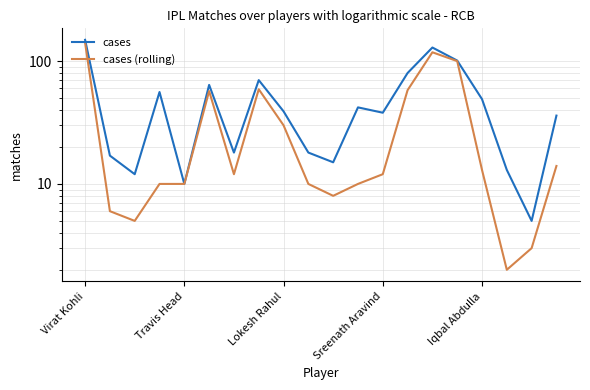

Is the value of cases (rolling) at Lokesh Rahul greater than the value of cases at Iqbal Abdulla?

No